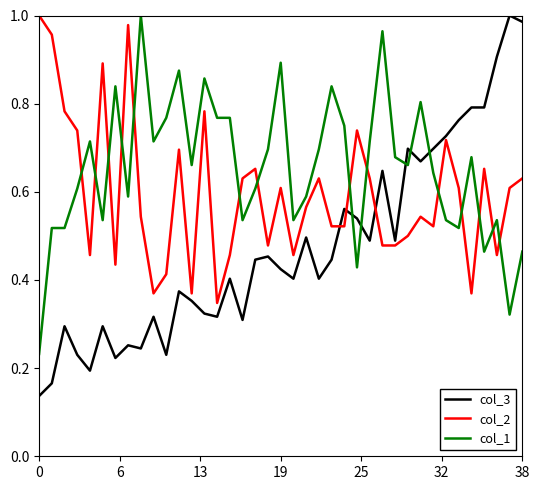

Rank the series by their average value, from lowest to highest.

col_3, col_2, col_1